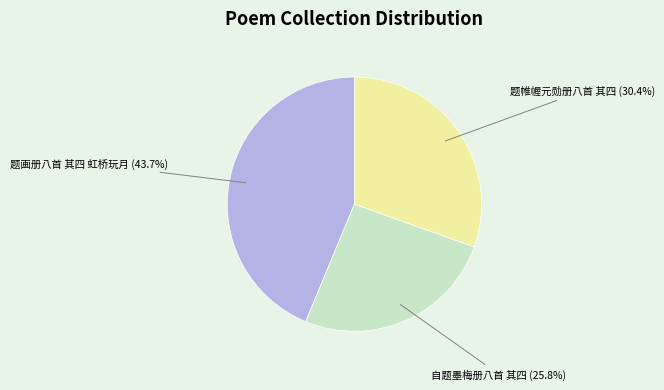

Does any single category account for the majority?

No